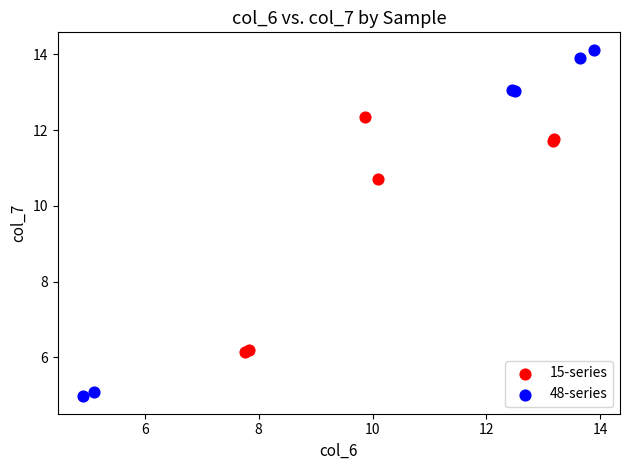

Which series contains the lowest Y value?

48-series